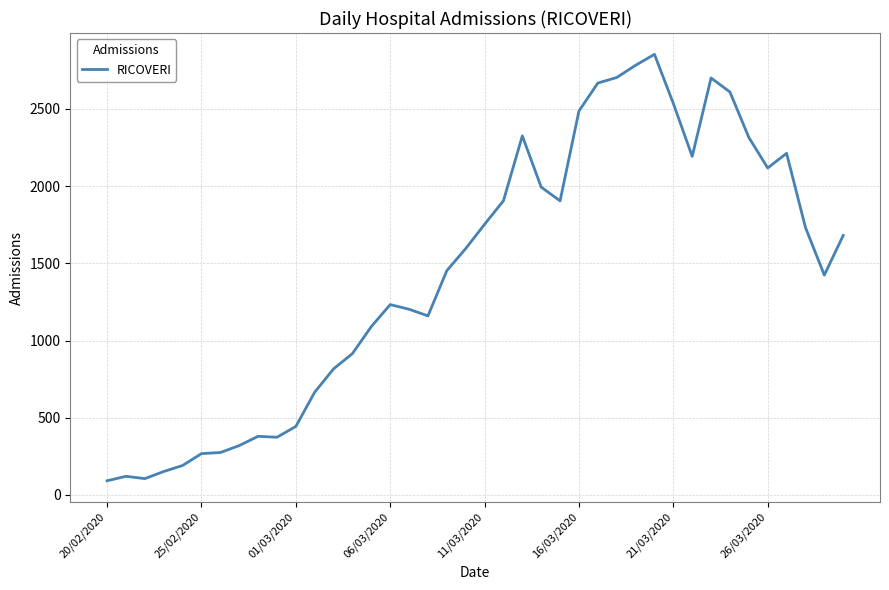

What is the minimum value shown in the chart?

92